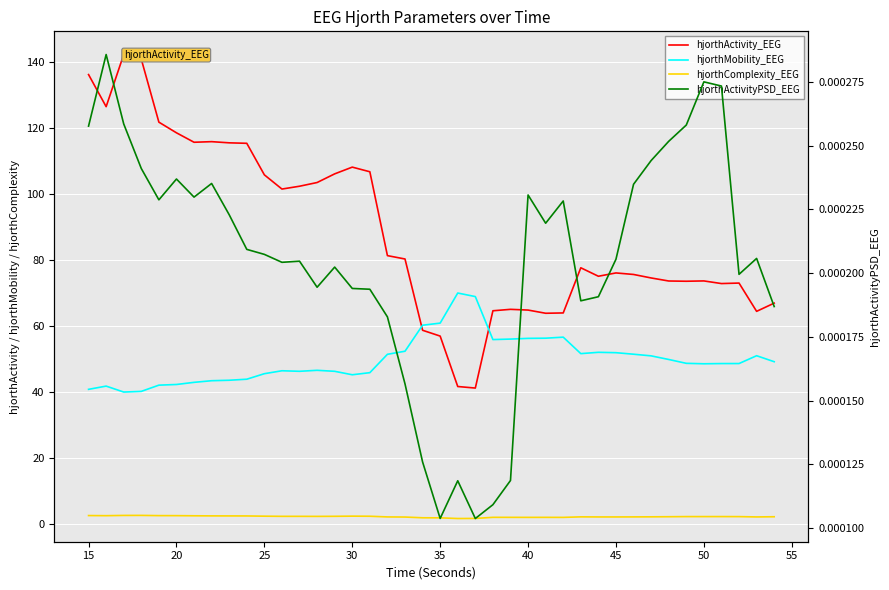

What are all the series names shown in the legend?

hjorthActivity_EEG, hjorthMobility_EEG, hjorthComplexity_EEG, hjorthActivityPSD_EEG